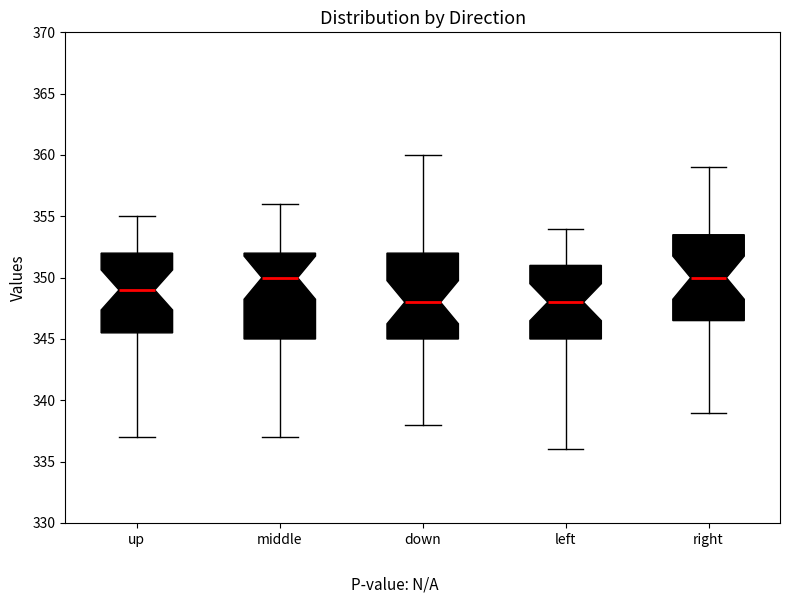

Reading left to right, read every box against the y-axis: the position of its median line, the range the box covers, and the ends of its whiskers. The values are not printed on the chart, so give them approximately, as read against the axis.

up: median 349.0, box 345.5 to 352.0, whiskers 337.0 to 355.0
middle: median 350.0, box 345.0 to 352.0, whiskers 337.0 to 356.0
down: median 348.0, box 345.0 to 352.0, whiskers 338.0 to 360.0
left: median 348.0, box 345.0 to 351.0, whiskers 336.0 to 354.0
right: median 350.0, box 346.5 to 353.5, whiskers 339.0 to 359.0